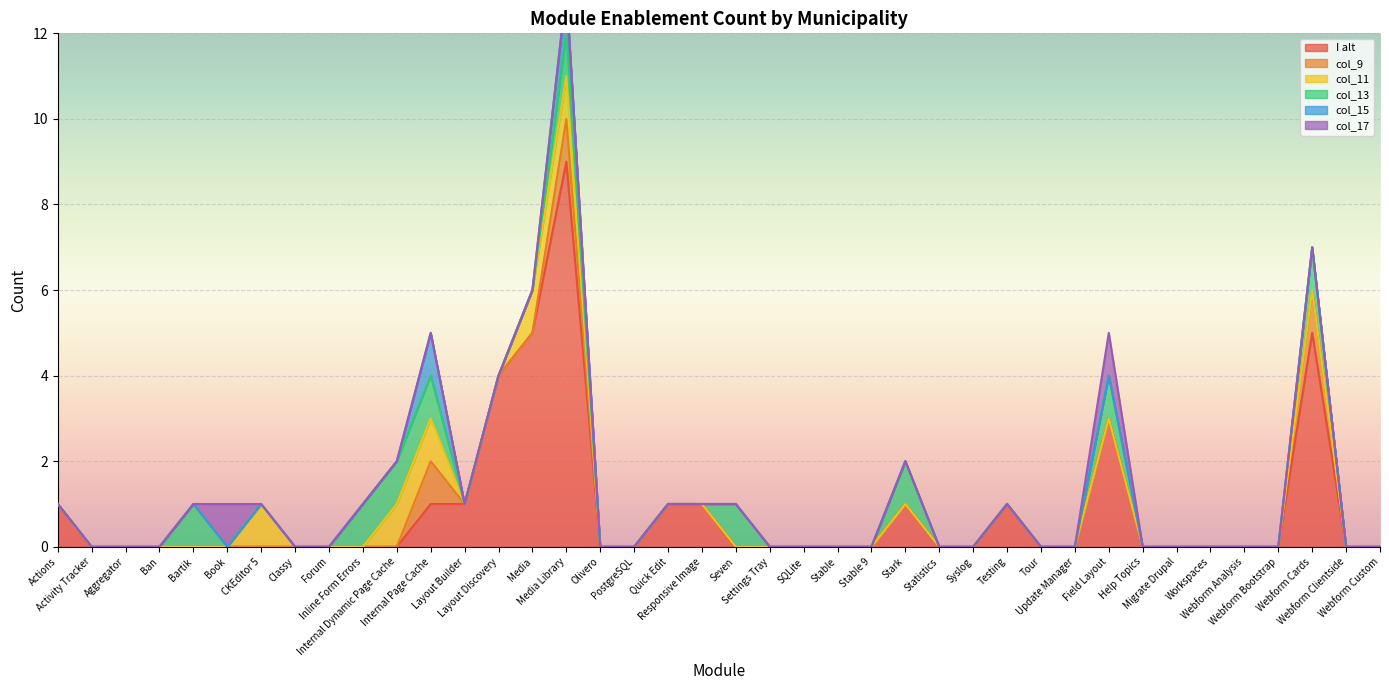

The value of col_13 at Webform Clientside is 0. True or false?

True